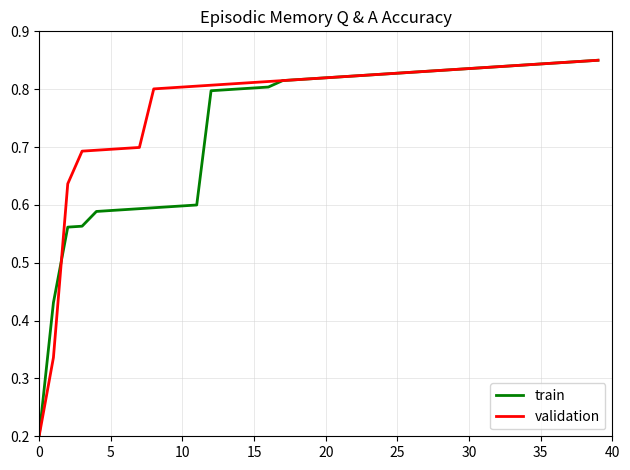

What is the minimum value shown in the chart?

0.2